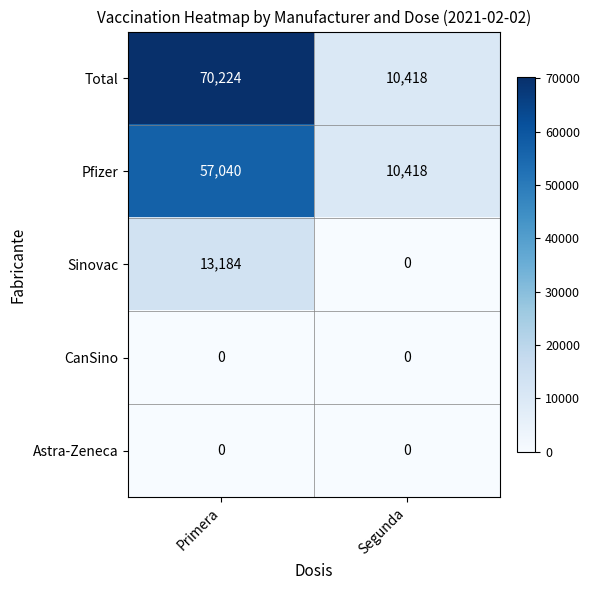

What is the difference between the highest and lowest values at Primera?

70224